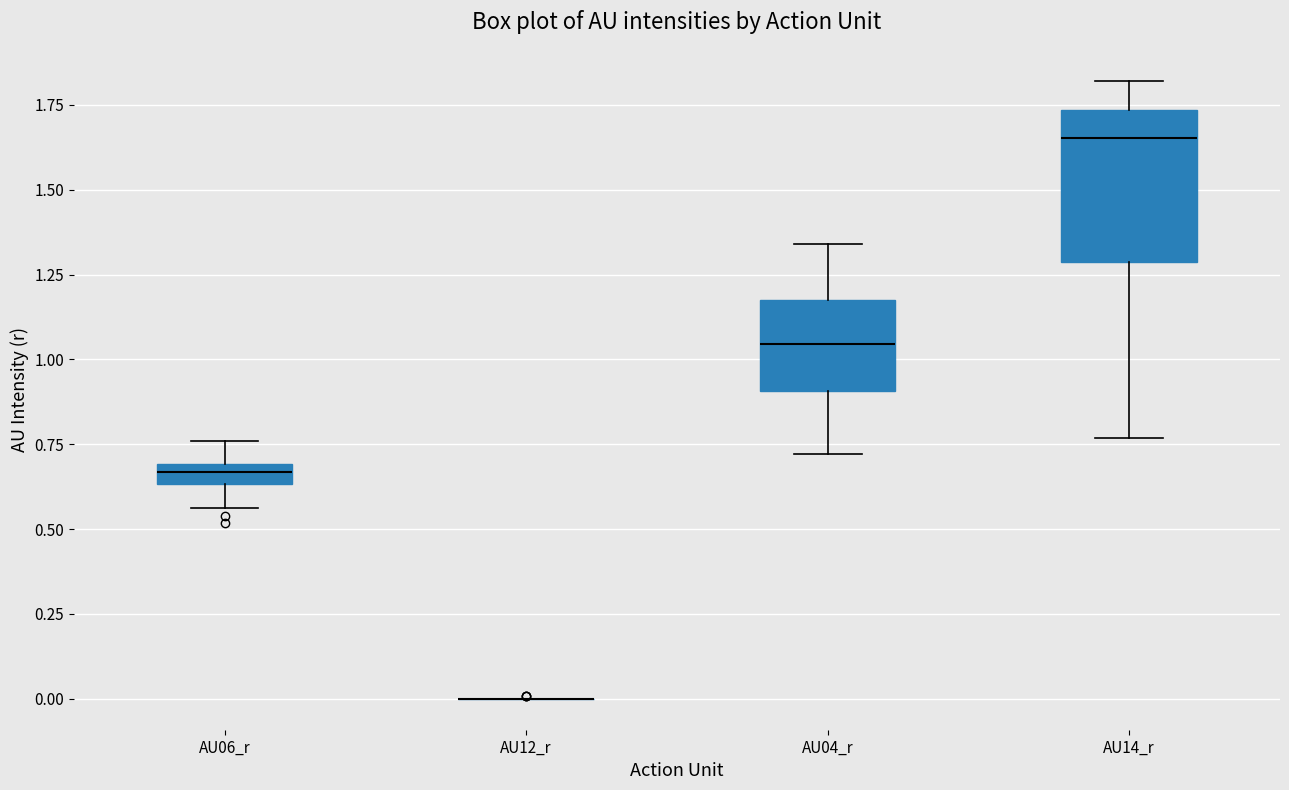

Where does the median line of the box for AU14_r sit on the y-axis? The values are not printed on the chart, so give them approximately, as read against the axis.

1.65